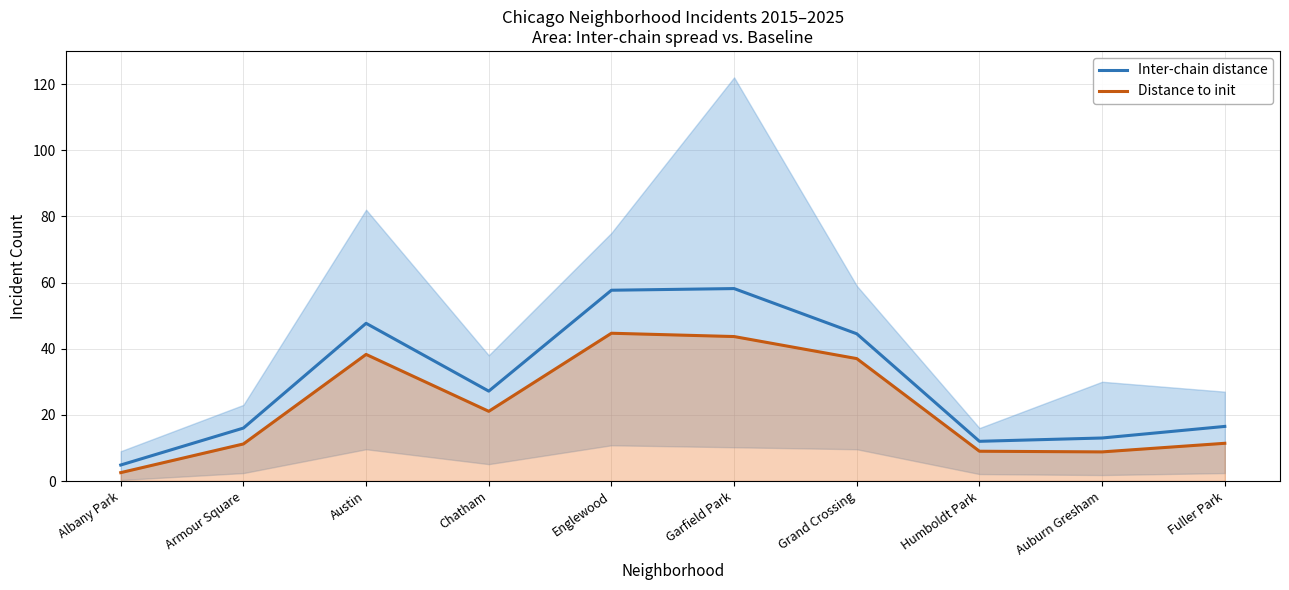

Which has a higher value, Humboldt Park or Auburn Gresham?

Auburn Gresham